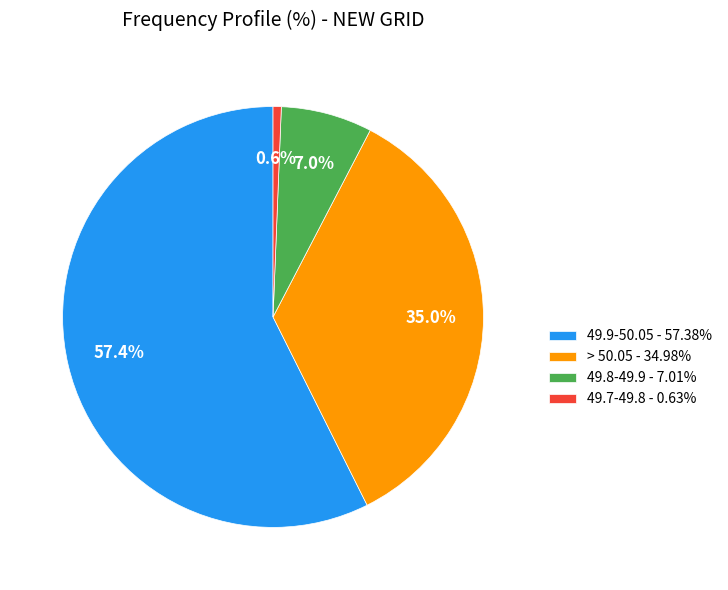

Approximately how many times larger is the value at > 50.05 - 34.98% compared to 49.8-49.9 - 7.01%?

5.0